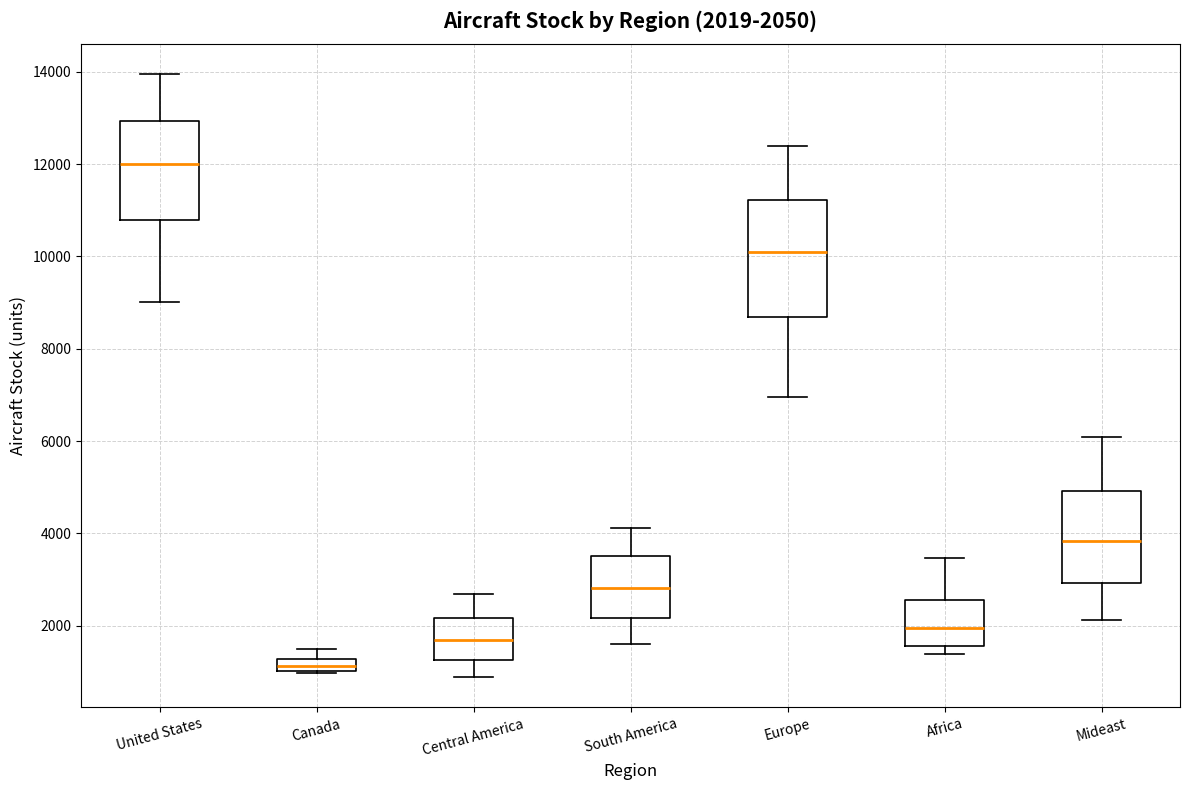

Which box has the lowest median line?

Canada